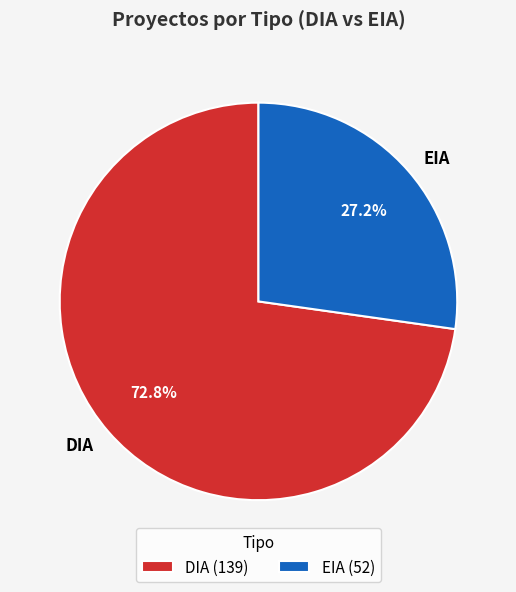

Which has a higher value, DIA or EIA?

DIA